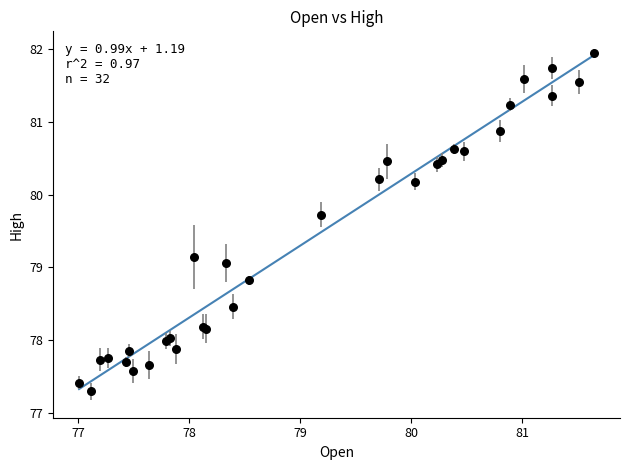

What Y value in the scatter plot is closest to 79?

79.1